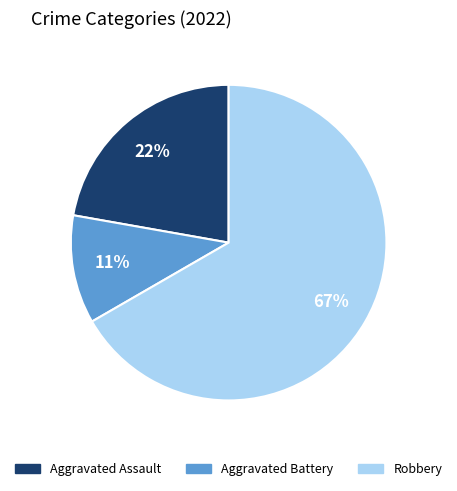

Approximately how many times larger is the value at Aggravated Battery compared to Robbery?

0.2